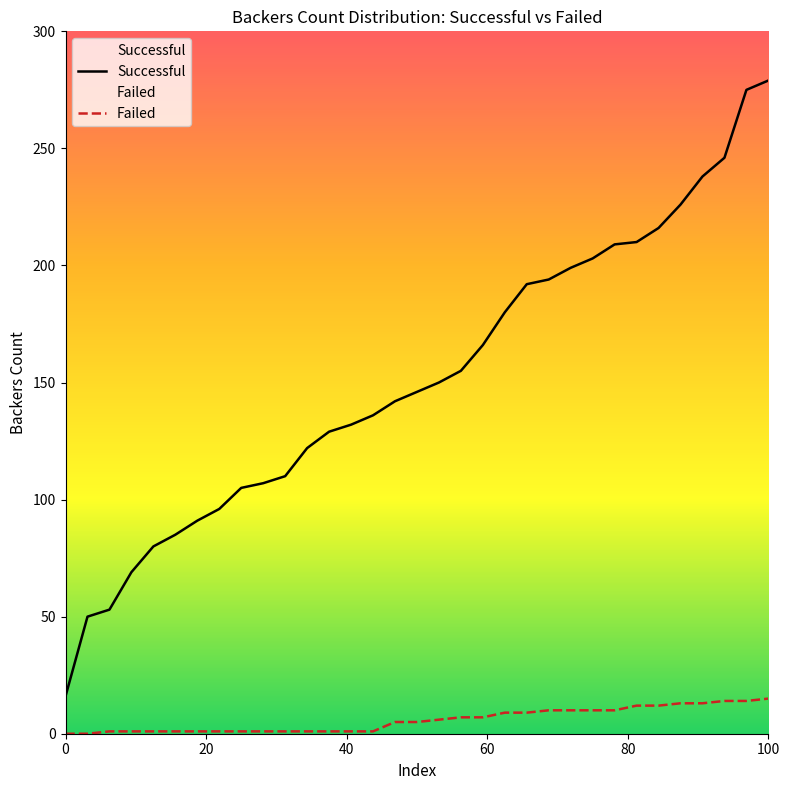

True or false: Failed and Successful intersect in this chart.

False